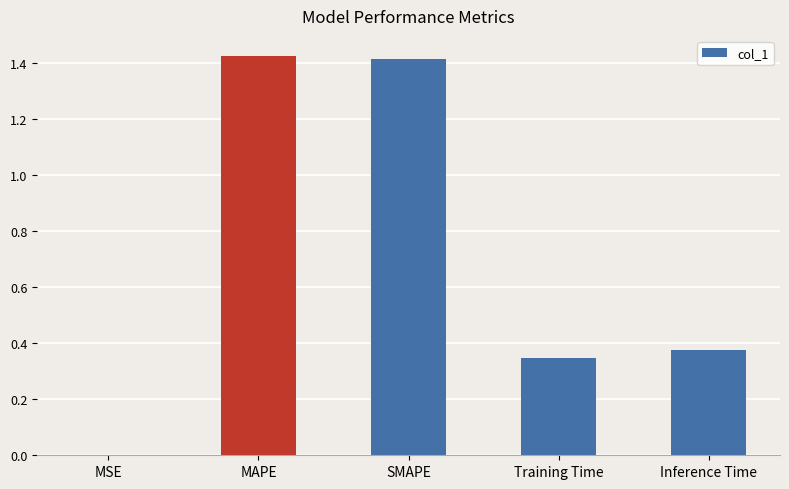

What is the sum of all values?

3.6